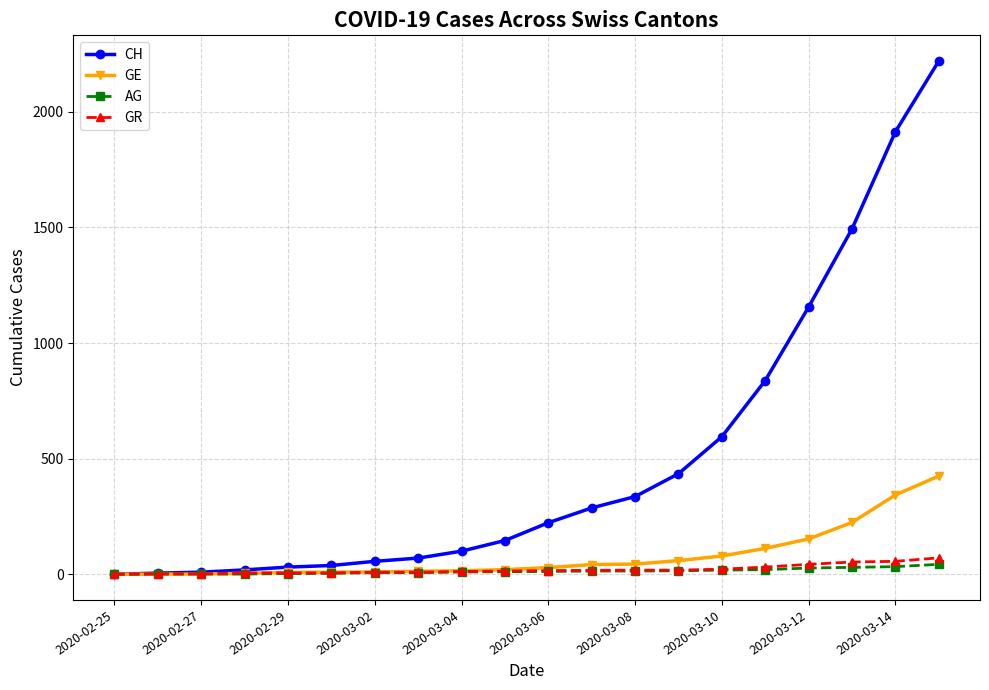

Which series has the largest range (max minus min)?

CH